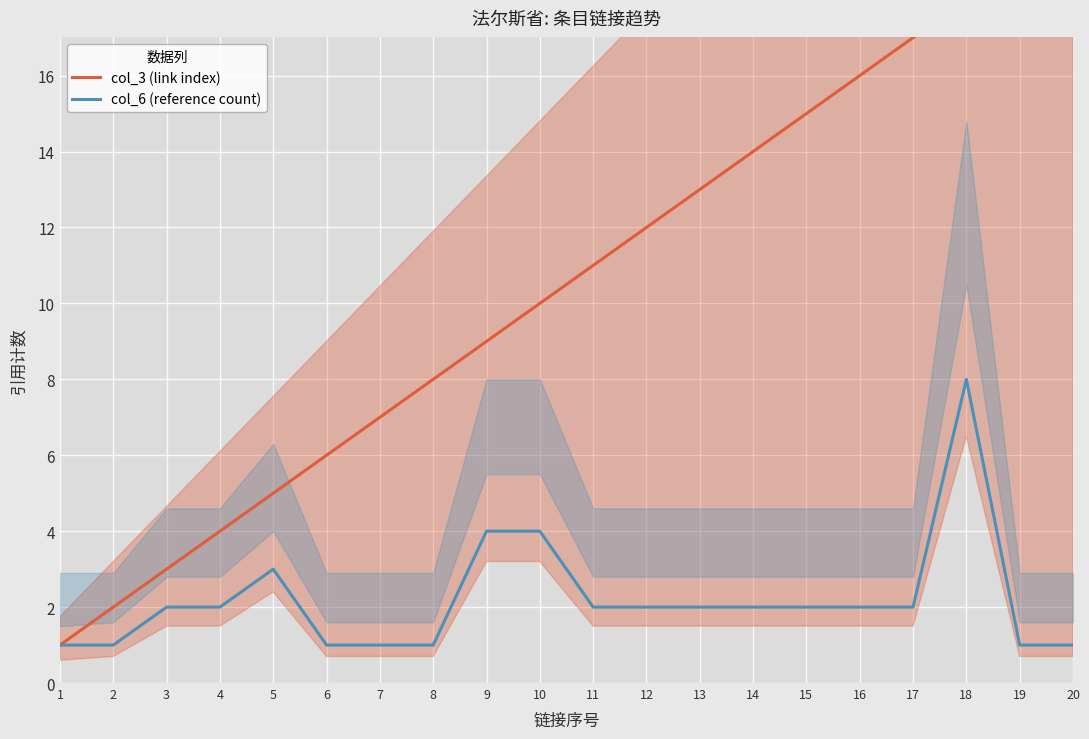

Is it true that col_3 (link index) equals 7 at 7?

True